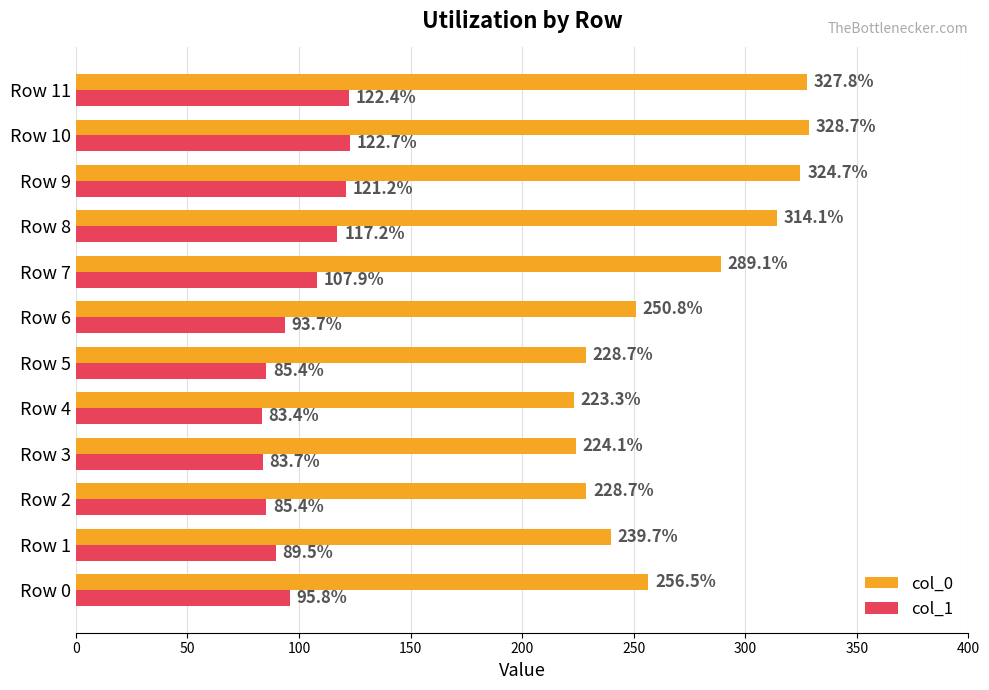

List the series in order of their peak value, lowest first.

col_1, col_0